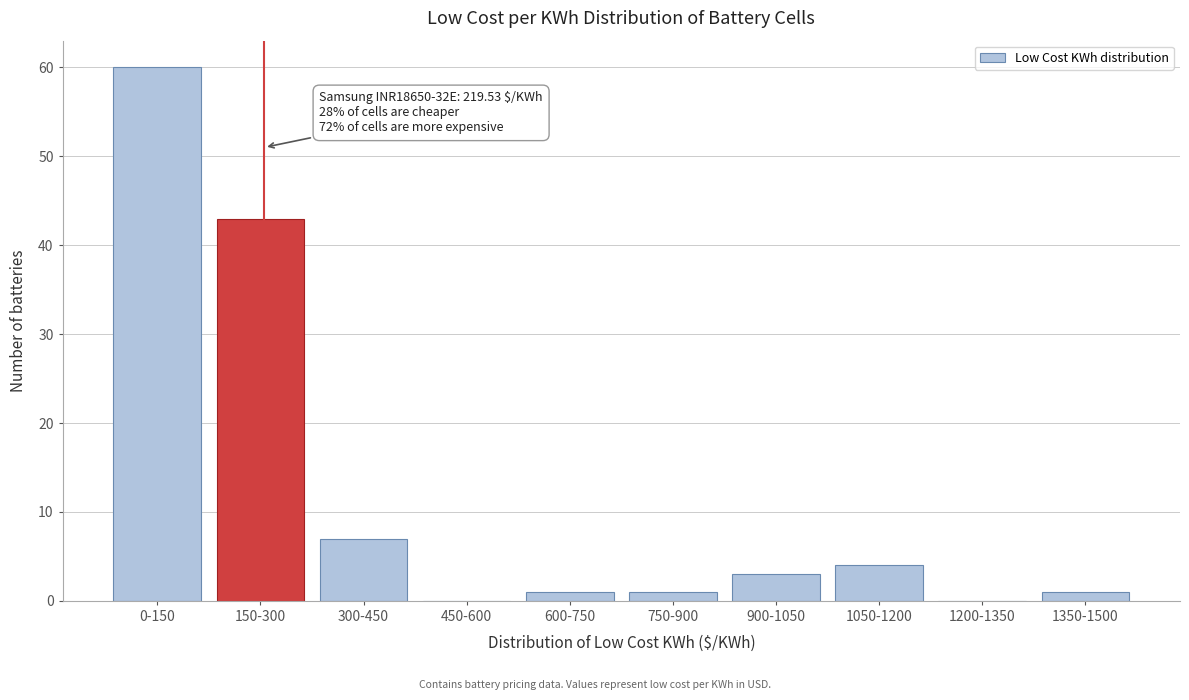

Reading left to right, list all the values displayed in this chart.

0-150=60	150-300=43	300-450=7	450-600=0	600-750=1	750-900=1	900-1050=3	1050-1200=4	1200-1350=0	1350-1500=1